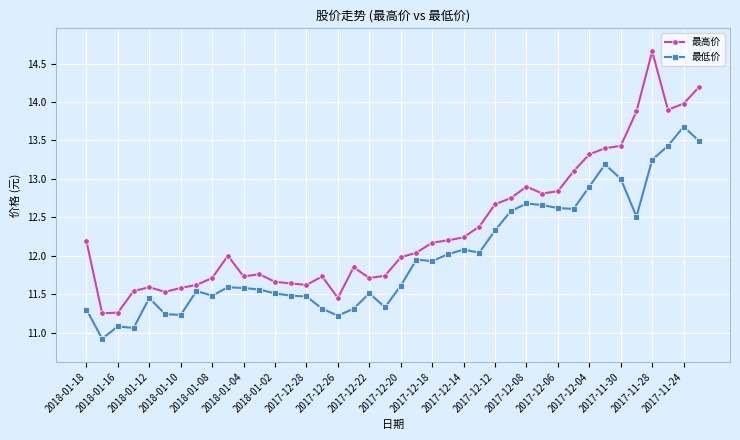

List the series in order of their overall mean, highest first.

最高价, 最低价